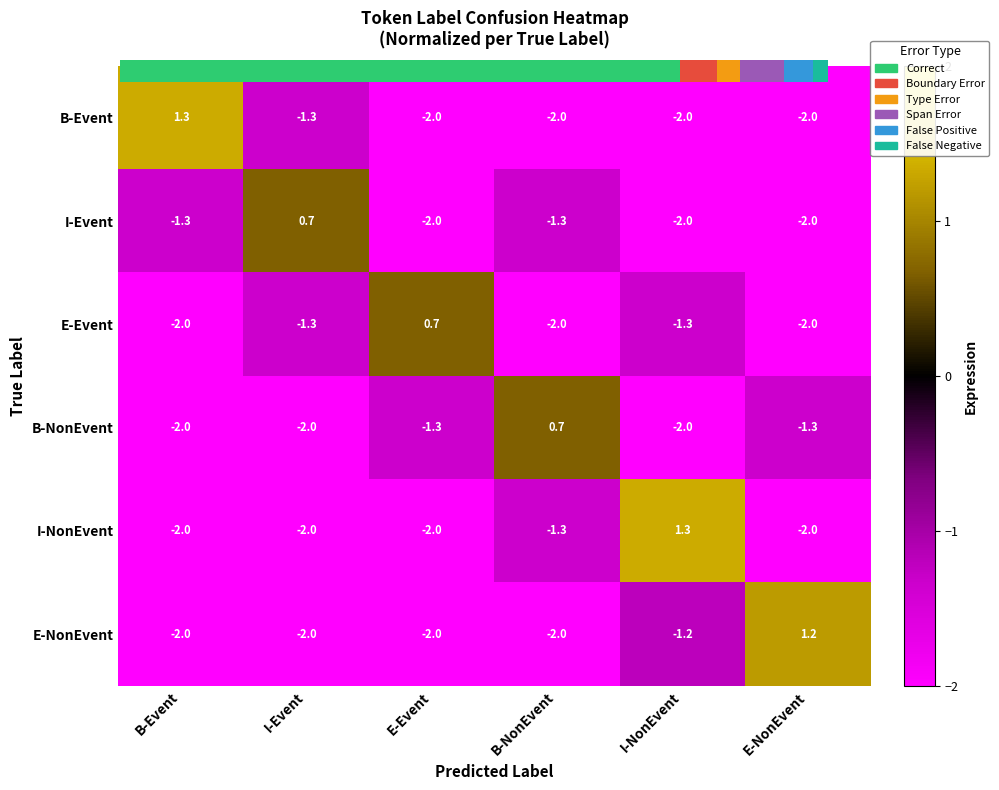

The B-NonEvent series shows -1.3 at E-Event. True or false?

True